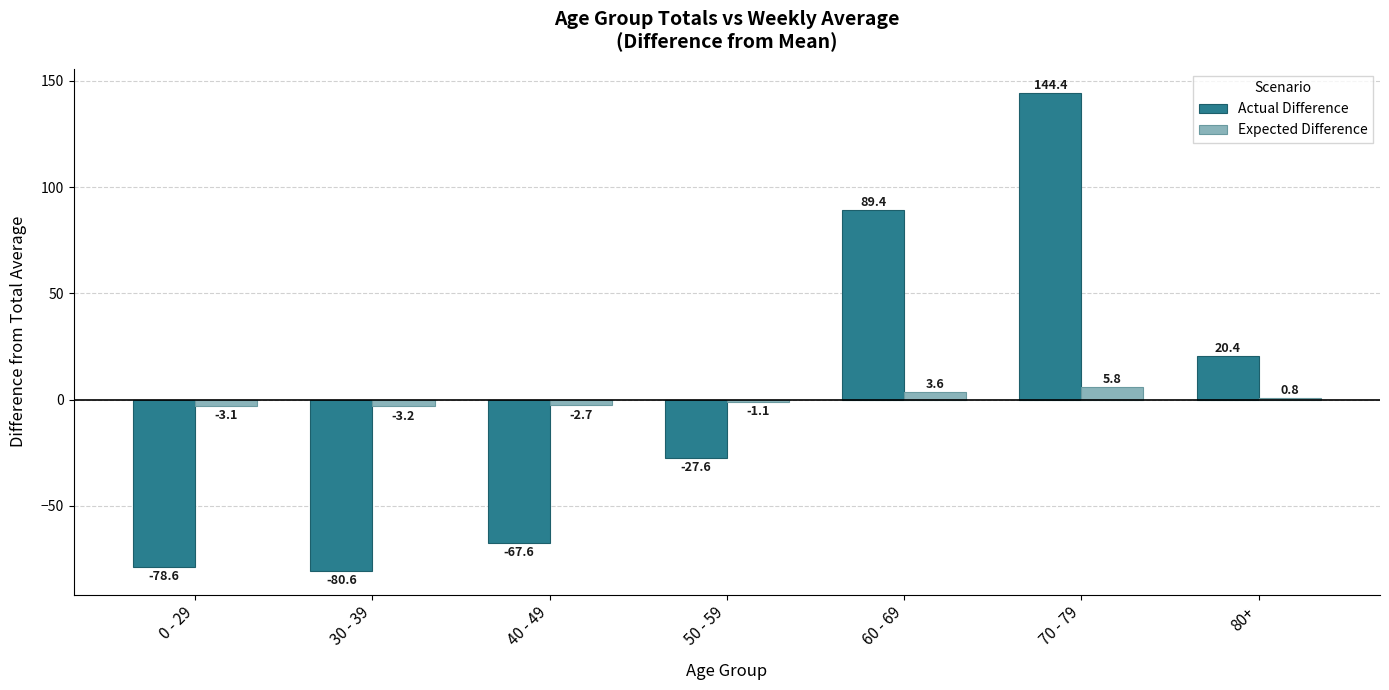

Reading left to right, what are all the values shown in this chart?

Actual Difference: 0 - 29=-78.6	30 - 39=-80.6	40 - 49=-67.6	50 - 59=-27.6	60 - 69=89.4	70 - 79=144.4	80+=20.4
Expected Difference: 0 - 29=-3.1	30 - 39=-3.2	40 - 49=-2.7	50 - 59=-1.1	60 - 69=3.6	70 - 79=5.8	80+=0.8